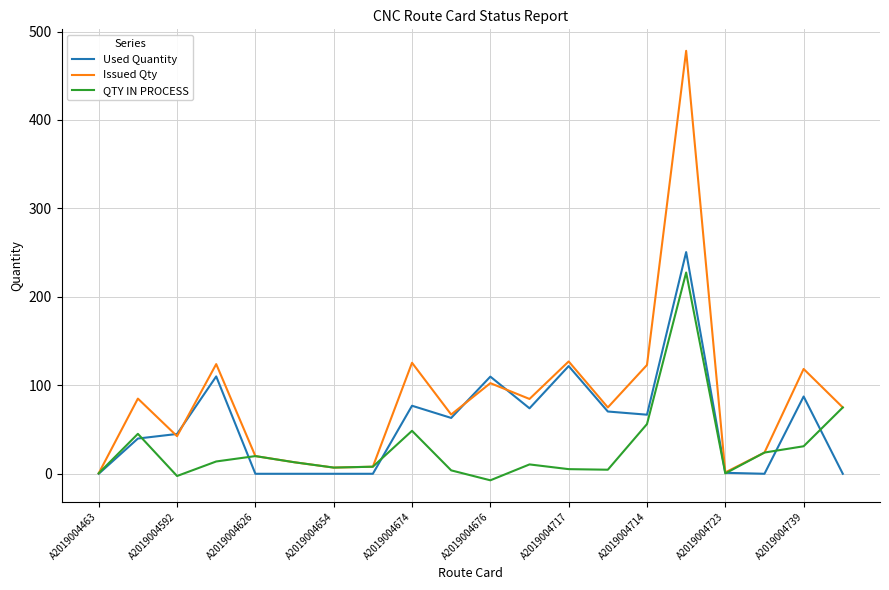

What is the difference between the maximum and minimum values in the Used Quantity series?

250.6